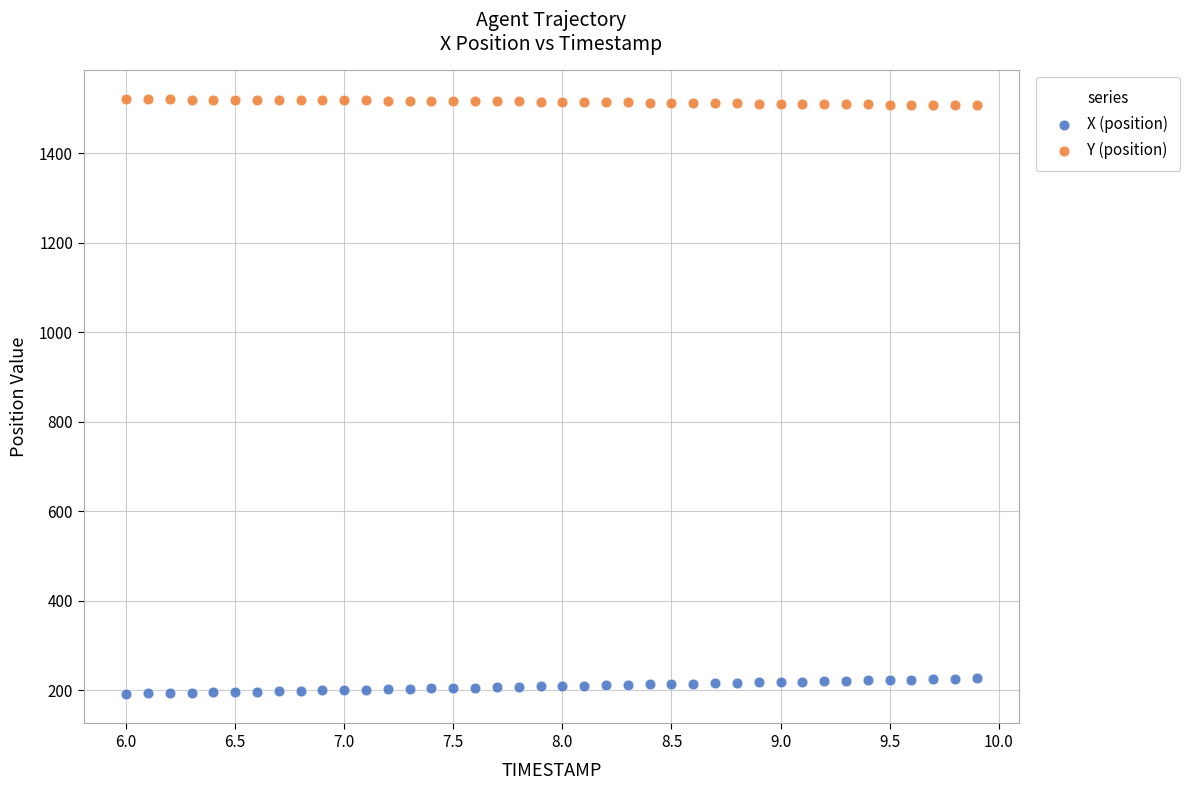

Across all data points, what is the range of X values (max minus min)?

3.9